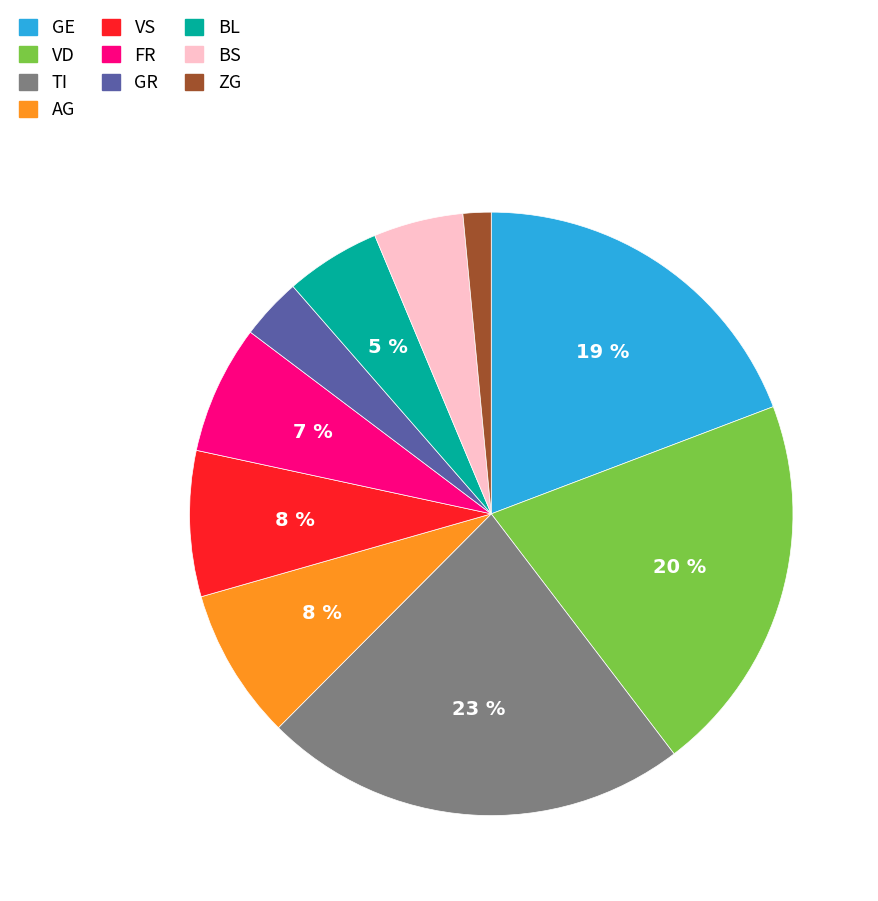

To the nearest percent, what is the average slice percentage?

10%